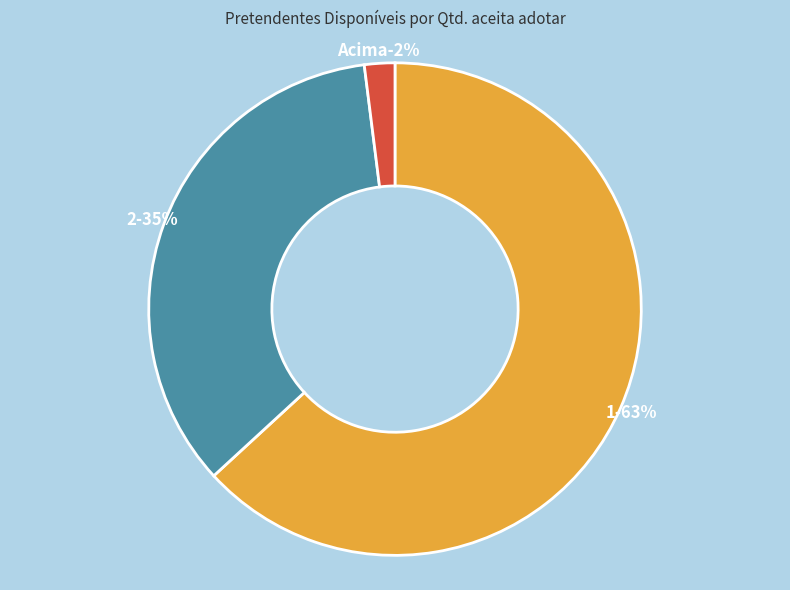

Which category has the biggest portion of the pie?

1